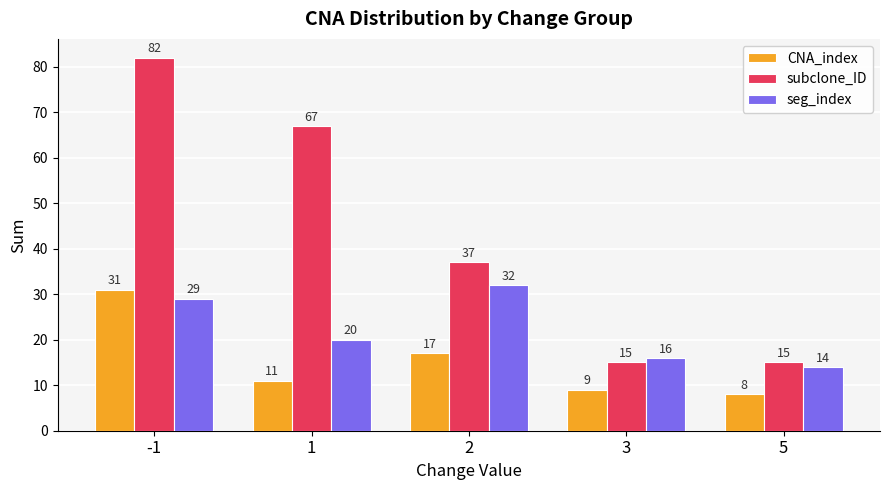

At -1, list the series in order from smallest to largest.

seg_index, CNA_index, subclone_ID